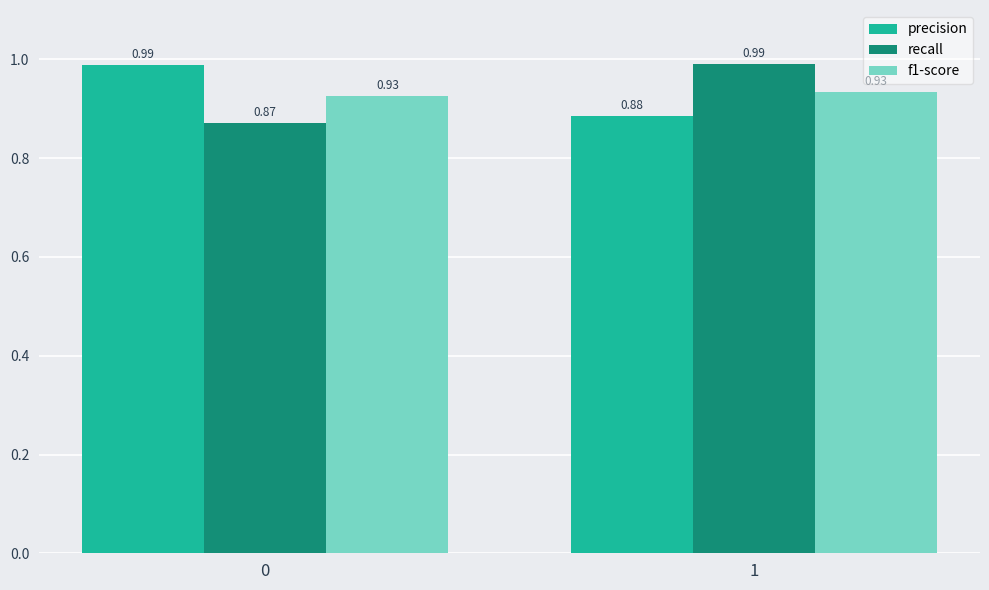

List the labels in order of precision value, largest first.

0, 1